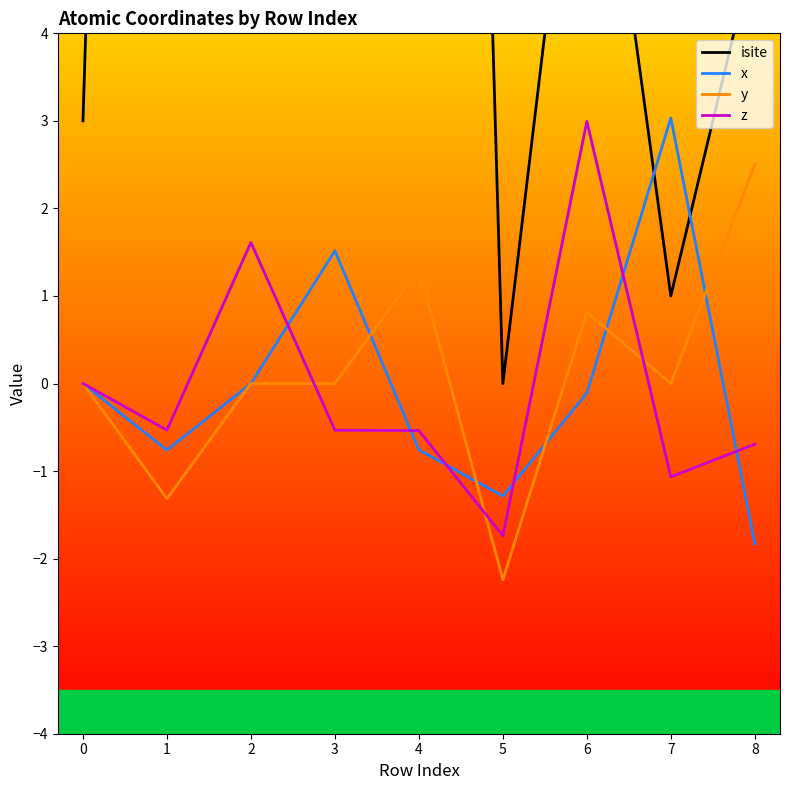

Which series has the largest range (max minus min)?

isite